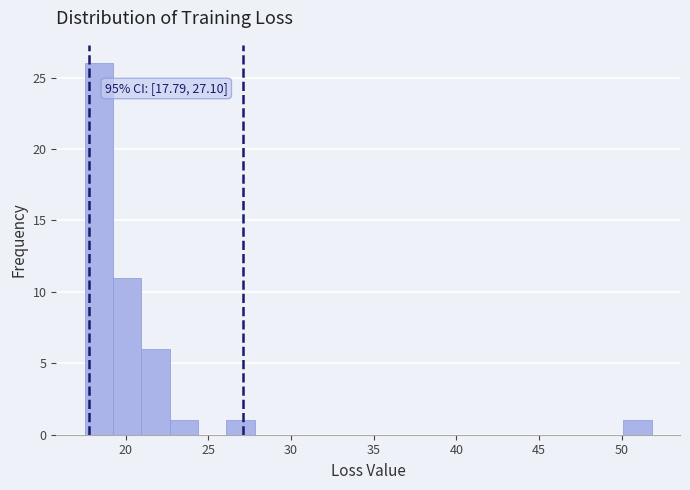

Read against the x-axis, roughly where is the centre of the tallest bar?

18.5